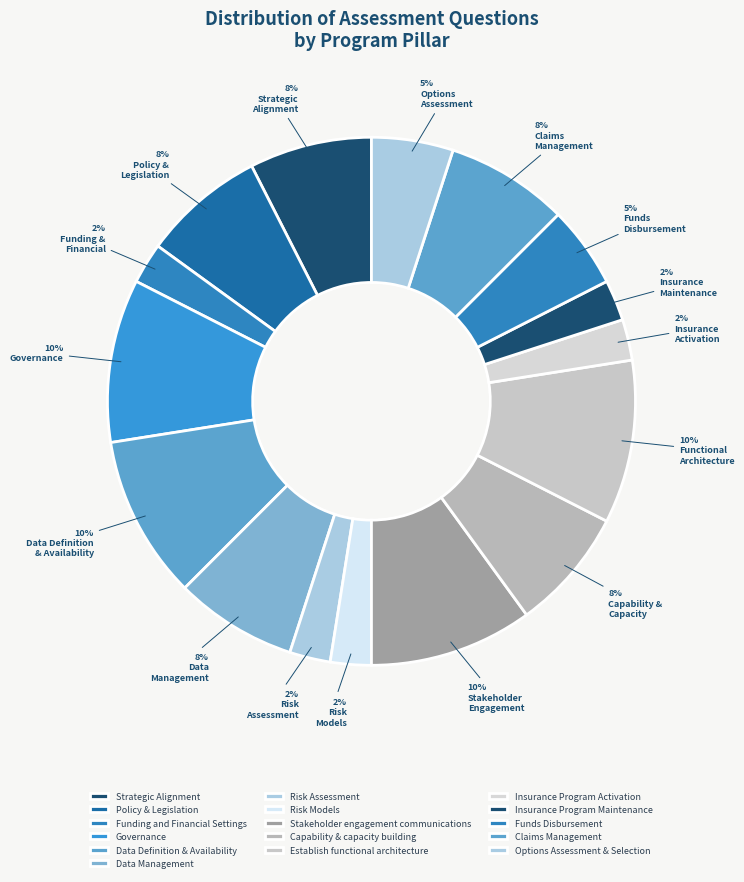

How many slices are in this pie chart?

16